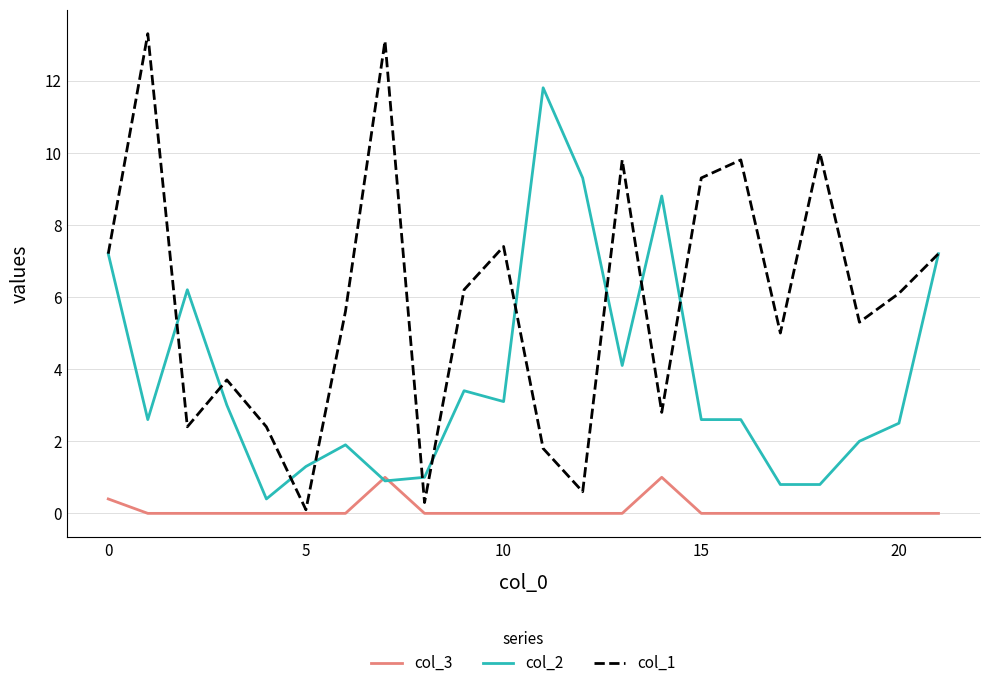

How many lines are shown in the chart?

3